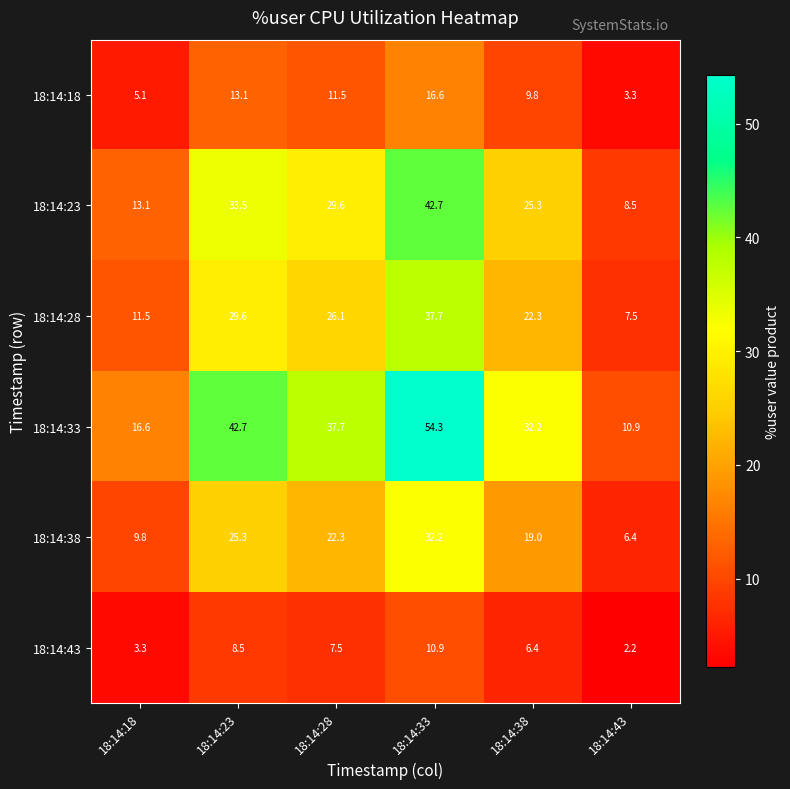

Which series has the largest range (max minus min)?

18:14:33